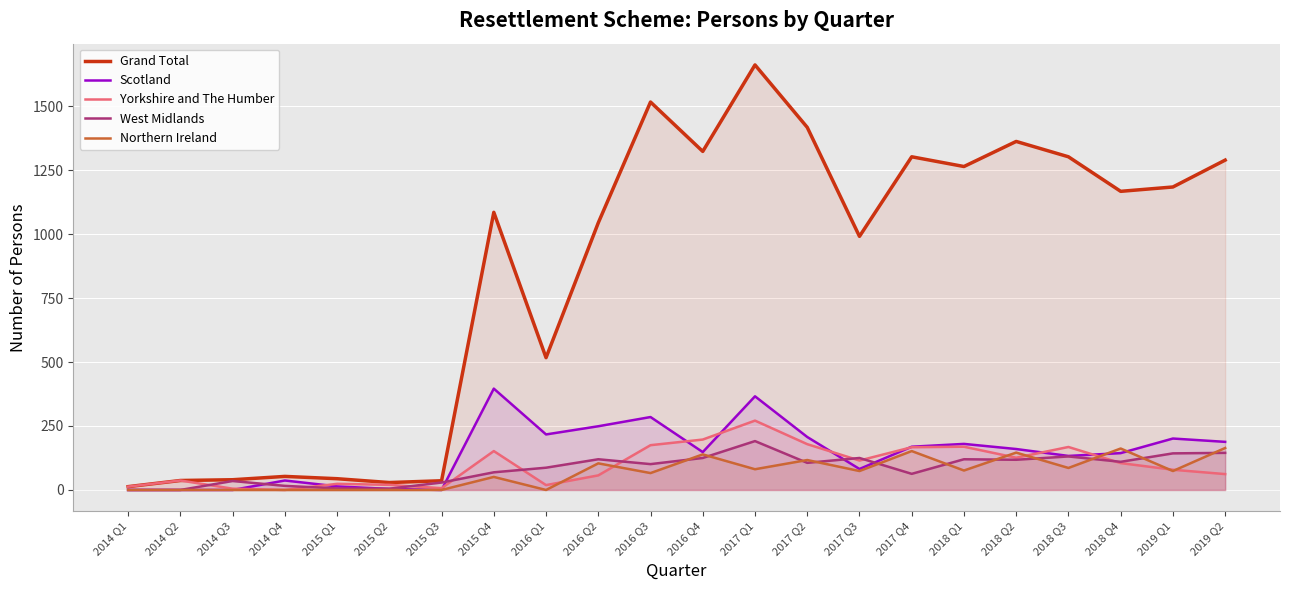

How many distinct data groups are displayed?

5